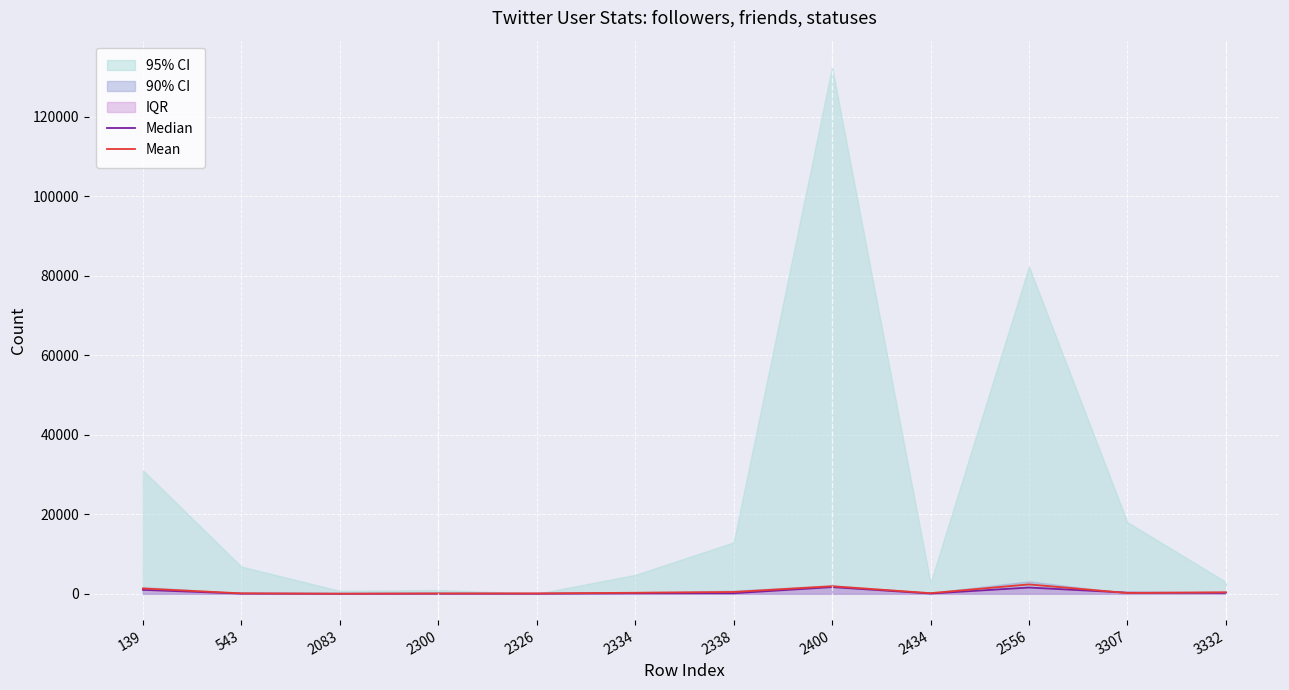

Reading left to right, what are all the values shown in this chart?

Median: 983.0	44.0	11.0	29.0	17.0	122.0	127.0	1677.0	58.0	1566.0	280.0	210.0
Mean: 1330.0	104.5	5.5	77.0	85.5	252.0	452.0	1893.5	151.5	2350.0	191.0	376.0